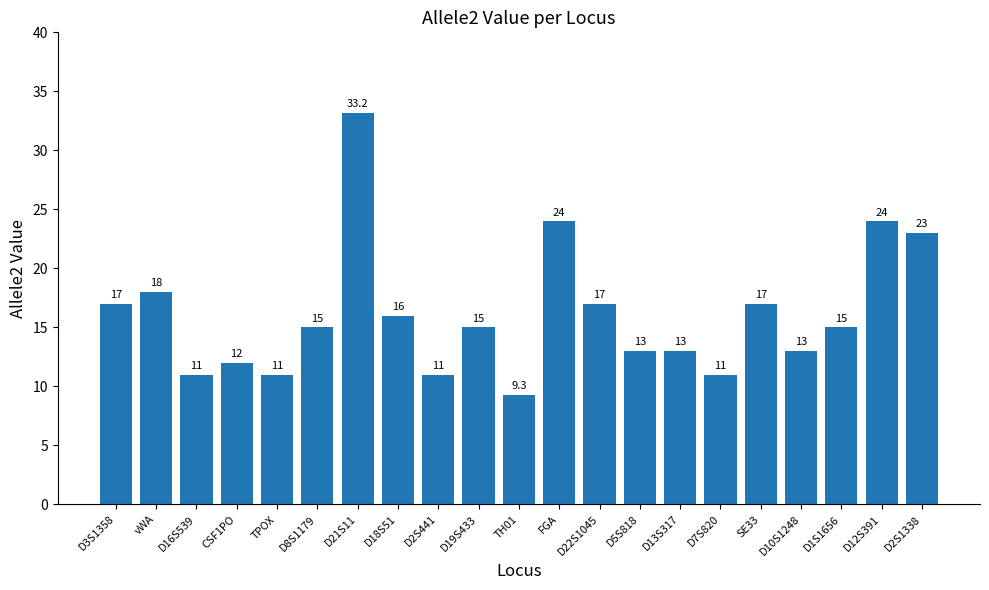

The value at FGA is 7.9. True or false?

False